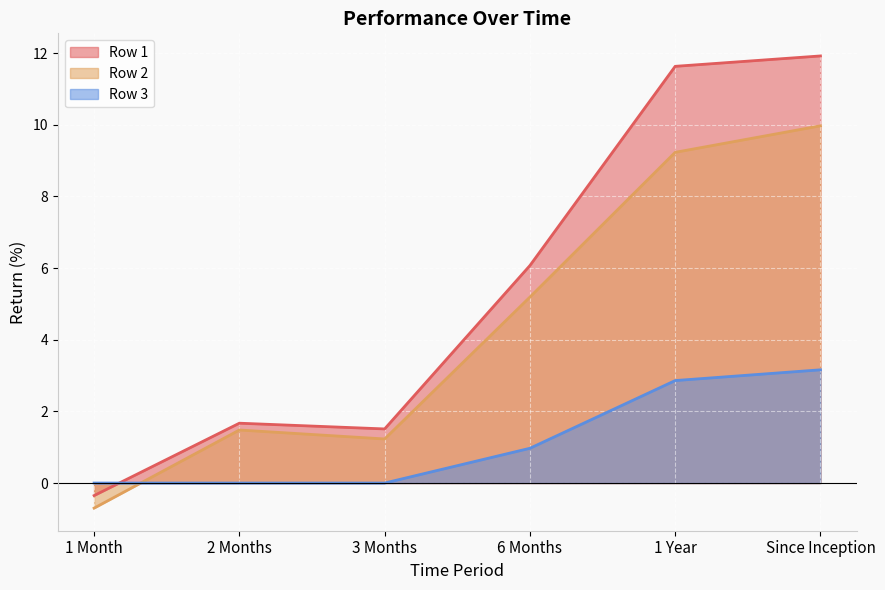

In Row 1, how many points are higher than both neighbors (excluding endpoints)?

1